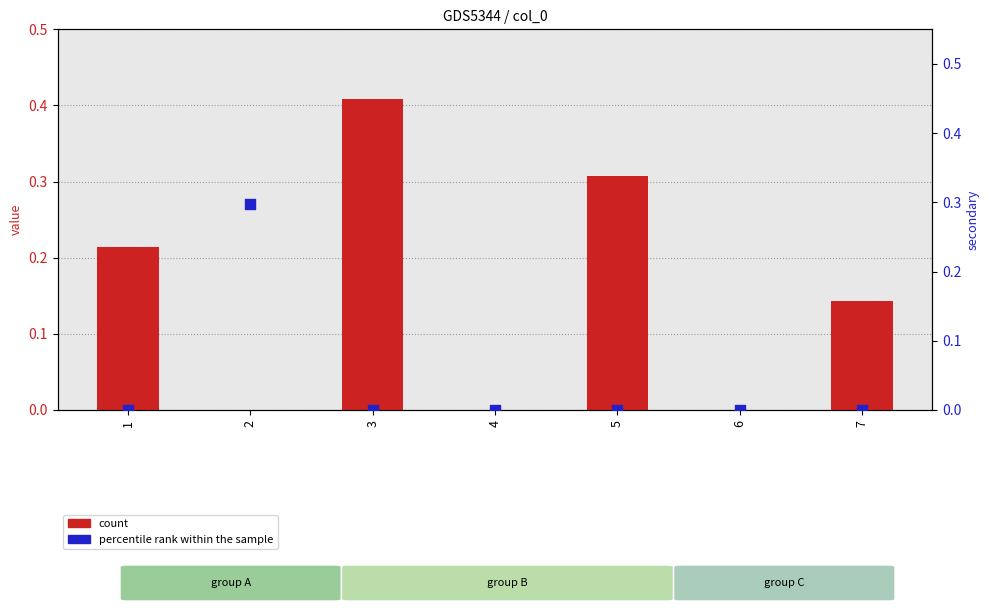

At how many categories does at least one series exceed 0?

5